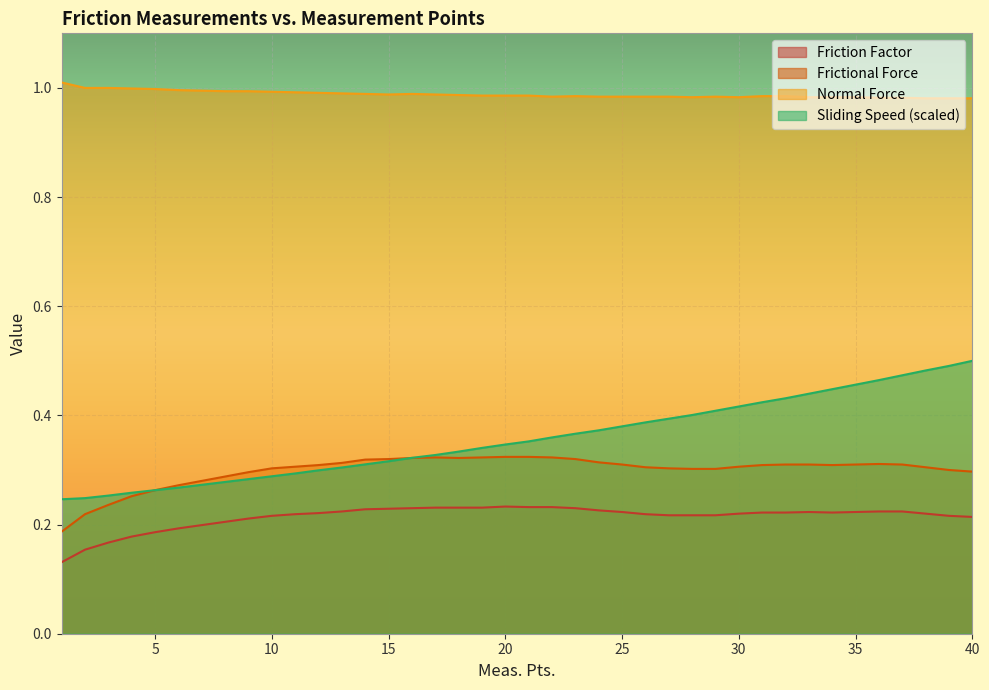

Rank the series at 26 from lowest to highest value.

Friction Factor, Frictional Force, Sliding Speed, Normal Force